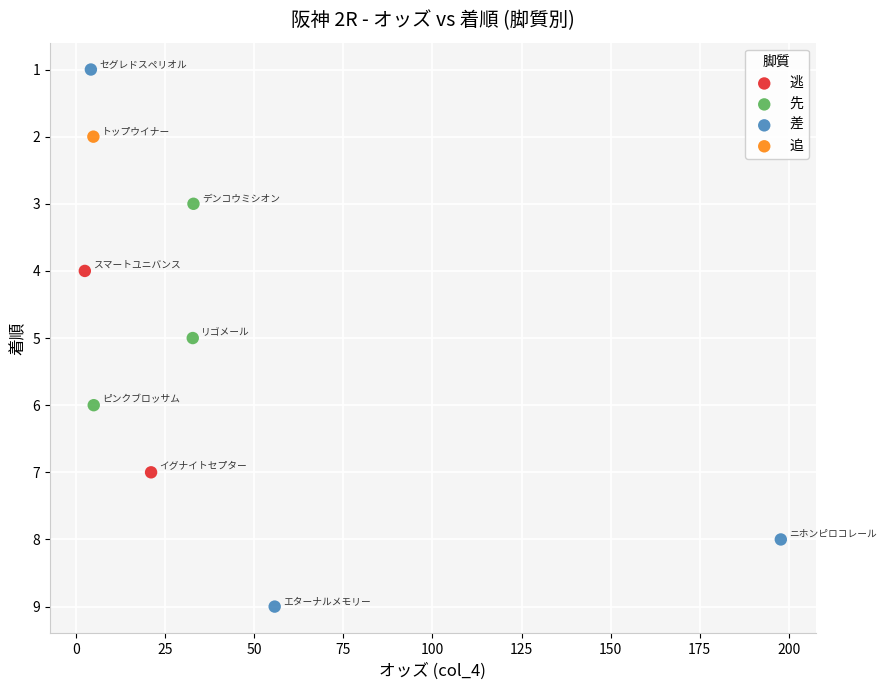

What are all the series names shown in the legend?

逃, 先, 差, 追